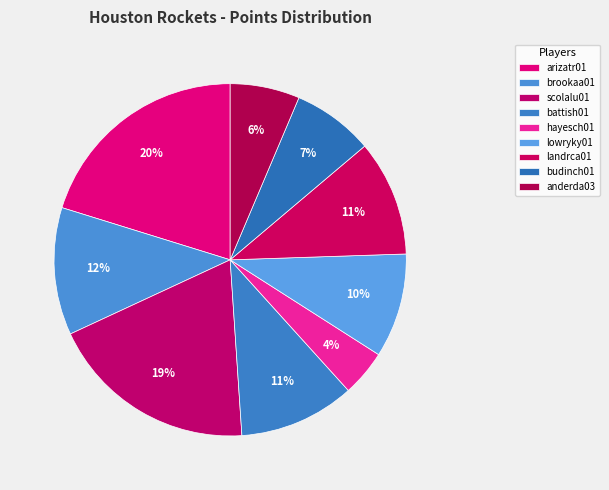

How many segments does this pie chart have?

9